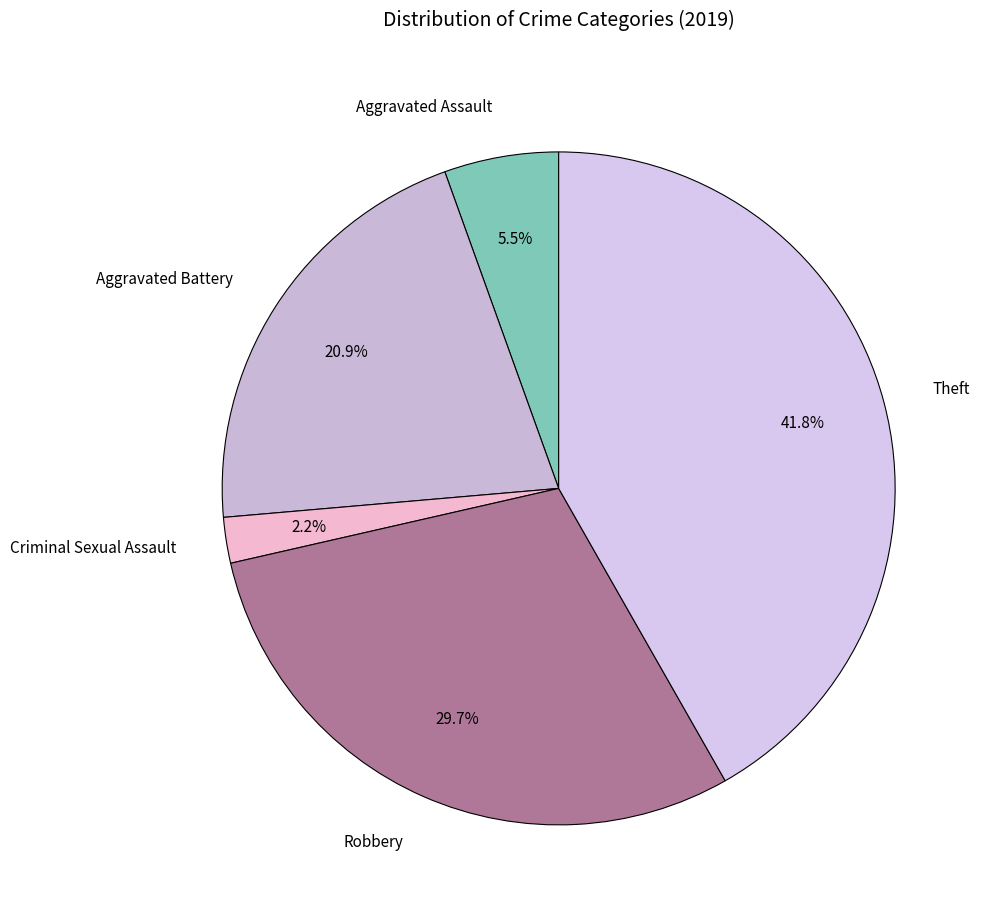

What is the total percentage of Robbery and Theft?

71.4%